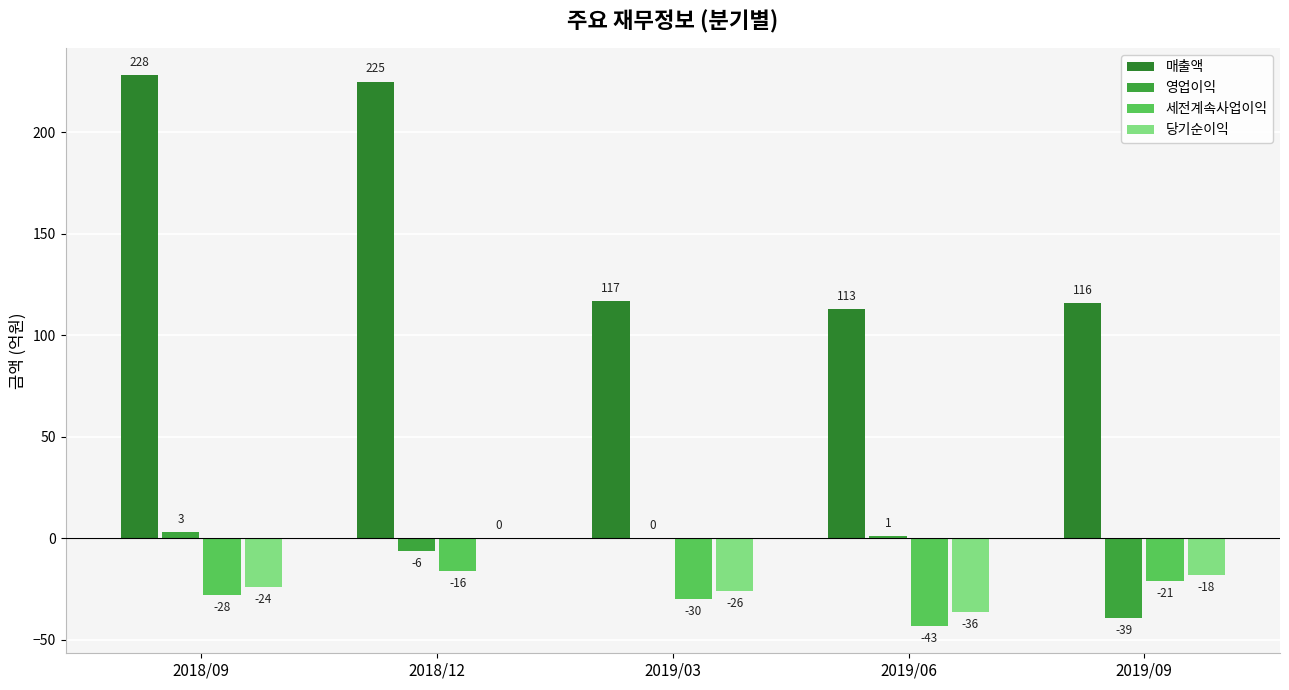

What position from the left is 2018/12?

2